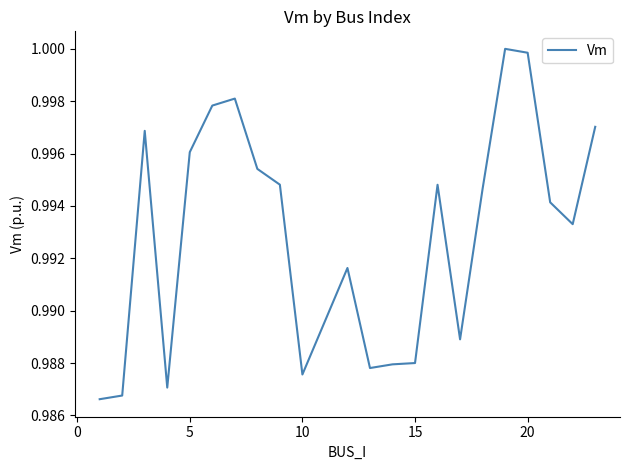

What is the smallest value displayed?

1.0